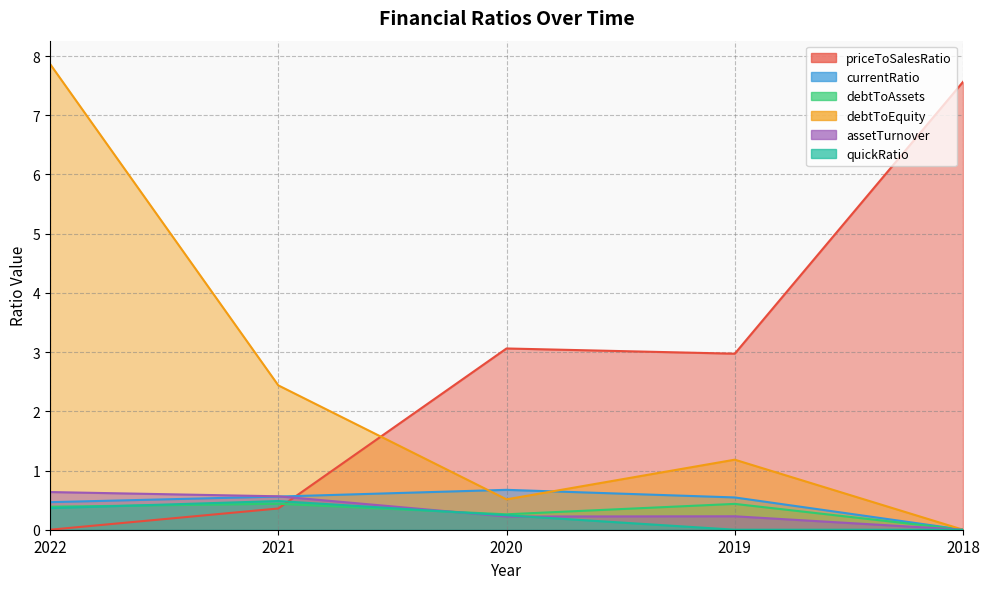

At how many categories does at least one series exceed 6?

2